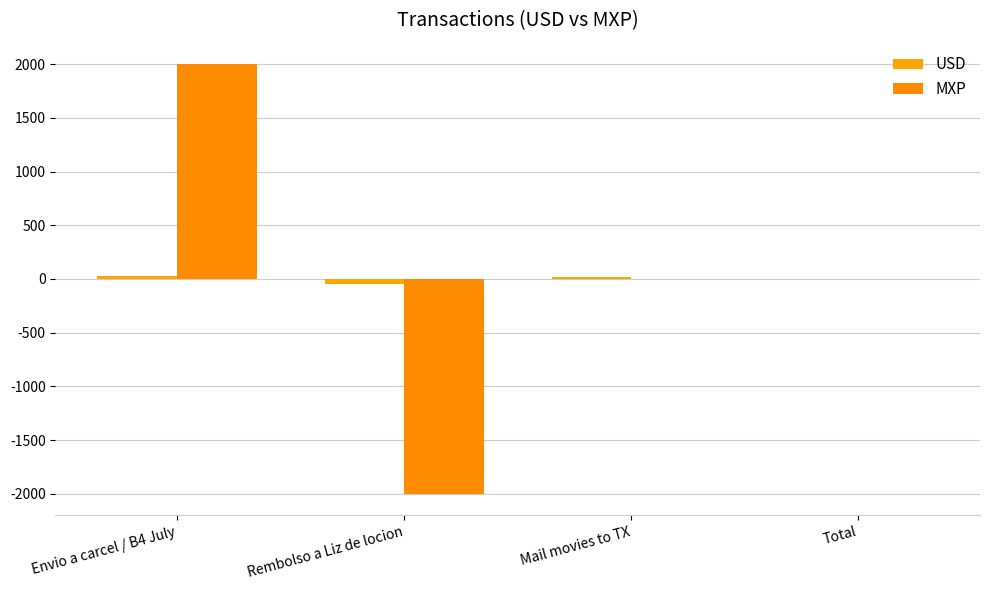

Are the bars horizontal?

No